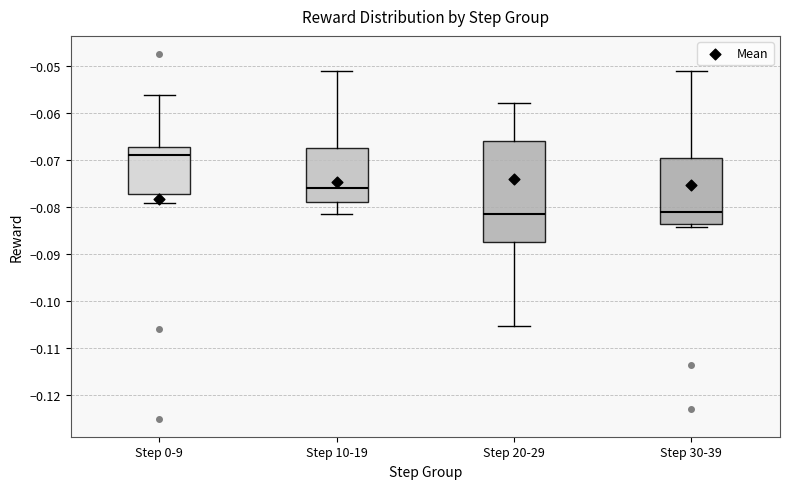

Reading left to right, read every box against the y-axis: the position of its median line, the range the box covers, and the ends of its whiskers. The values are not printed on the chart, so give them approximately, as read against the axis.

Step 0-9: median -0.069, box -0.077 to -0.067, whiskers -0.079 to -0.056
Step 10-19: median -0.076, box -0.079 to -0.068, whiskers -0.082 to -0.051
Step 20-29: median -0.081, box -0.087 to -0.066, whiskers -0.105 to -0.058
Step 30-39: median -0.081, box -0.084 to -0.070, whiskers -0.084 (just below the box's lower edge) to -0.051